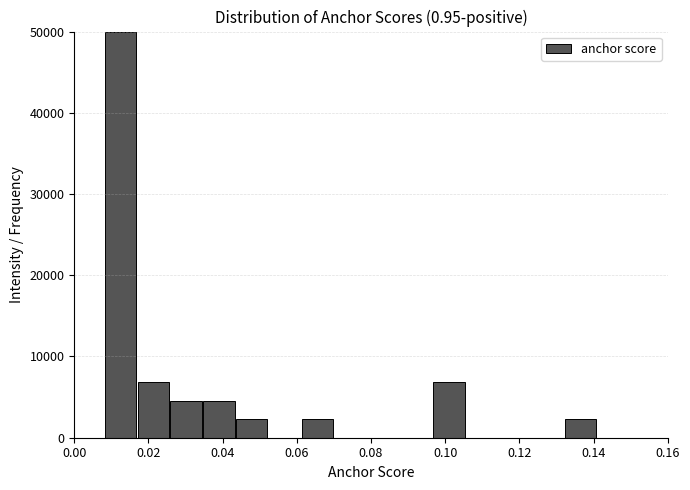

Reading left to right, transcribe this chart: for each bar, give the range it covers on the x-axis and its height. Neither the bar edges nor the heights are printed on the chart, so give them approximately, as read against the axes.

0.008 to 0.018: 50000
0.018 to 0.026: 7000
0.026 to 0.034: 5000
0.034 to 0.044: 5000
0.044 to 0.052: 2000
0.052 to 0.062: 0
0.062 to 0.070: 2000
0.070 to 0.080: 0
0.080 to 0.088: 0
0.088 to 0.096: 0
0.096 to 0.106: 7000
0.106 to 0.114: 0
0.114 to 0.124: 0
0.124 to 0.132: 0
0.132 to 0.142: 2000